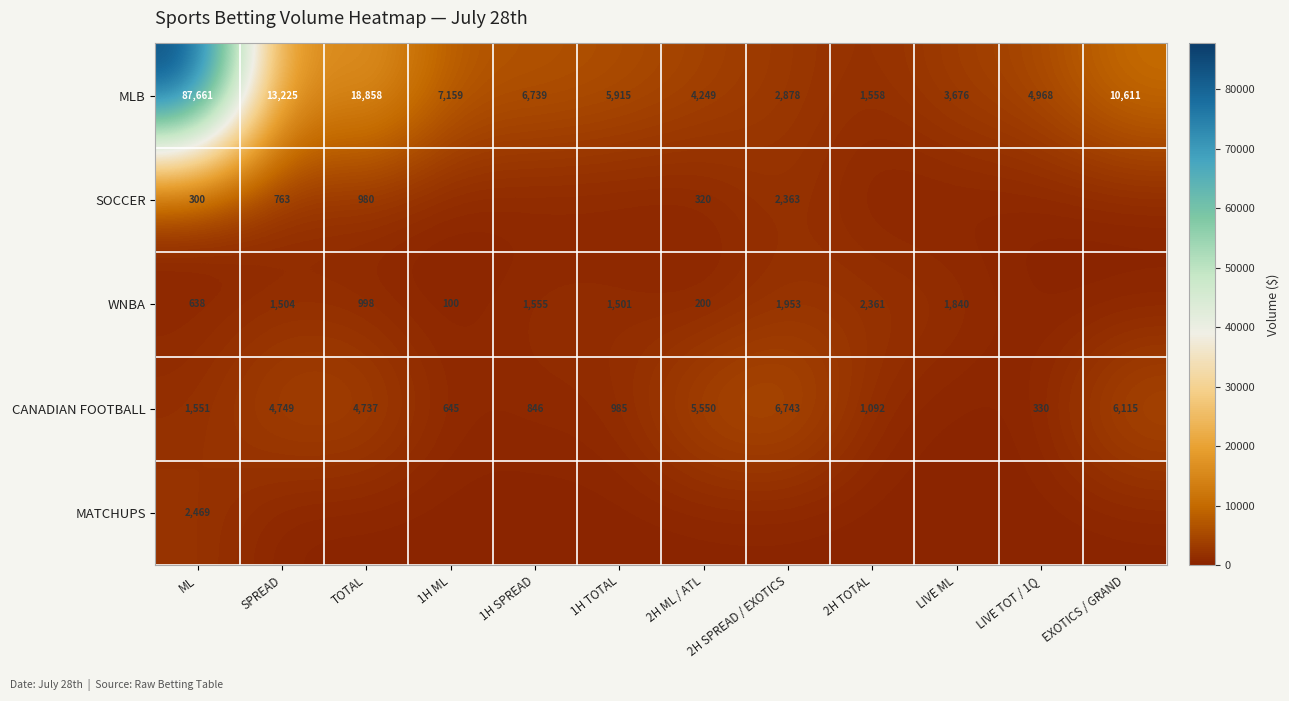

Which has a higher value, ML or EXOTICS / GRAND?

ML